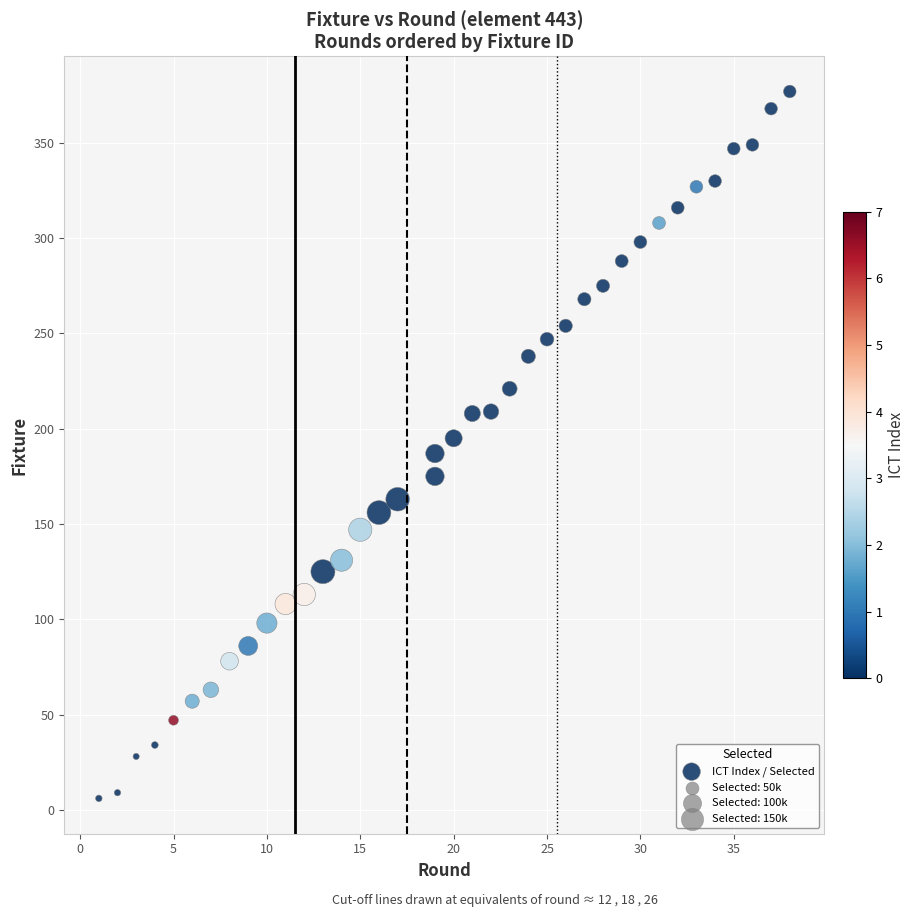

What is the range of X values (max minus min)?

37